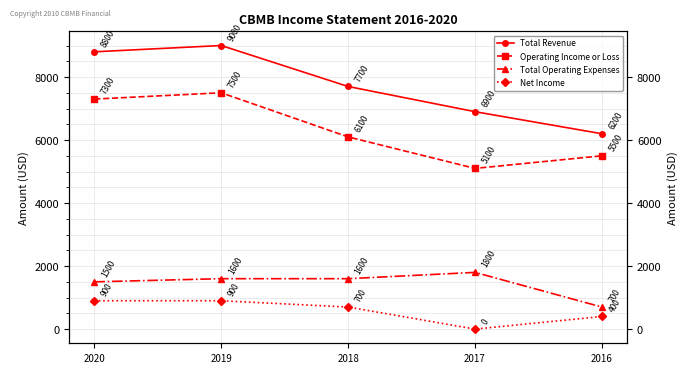

At which label is Total Operating Expenses closest to 1250?

2020